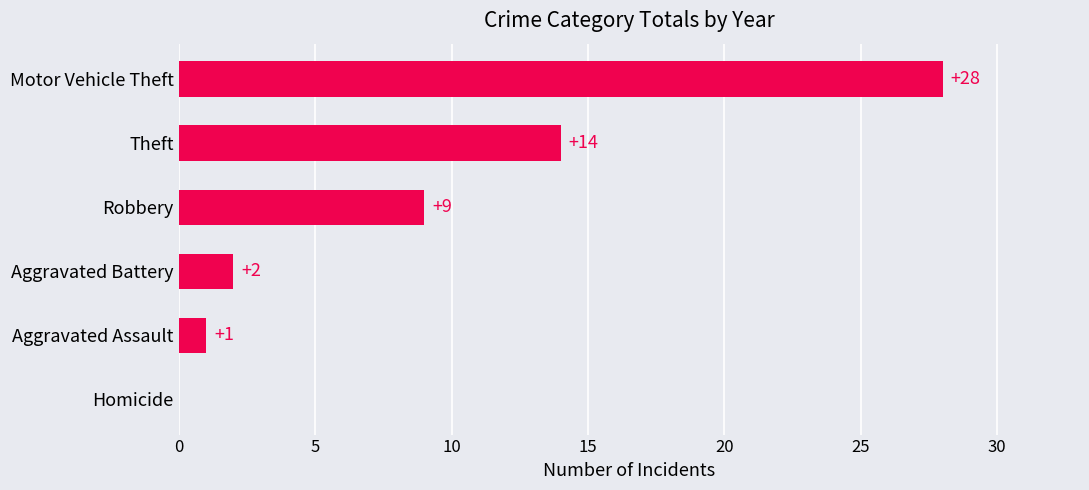

Reading bottom to top, list all the values displayed in this chart.

Homicide=0	Aggravated Assault=1	Aggravated Battery=2	Robbery=9	Theft=14	Motor Vehicle Theft=28